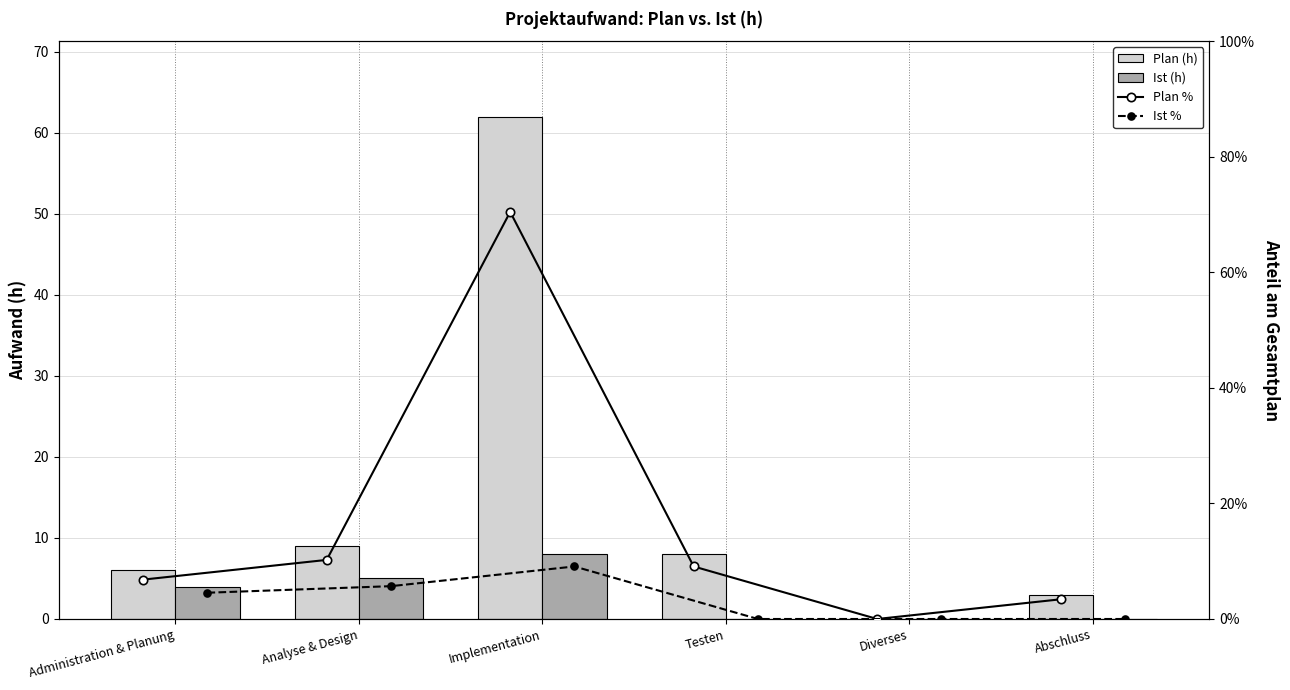

How many values in the Plan (h) series exceed 8?

2